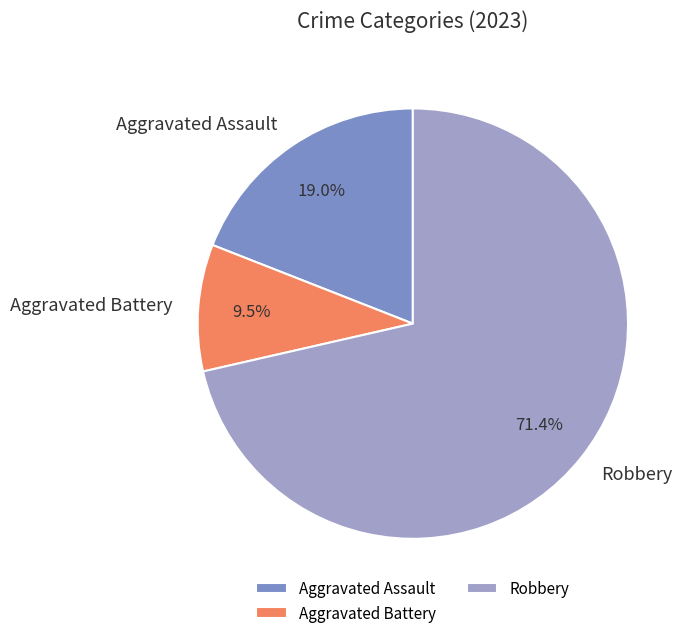

Does Robbery account for over 50% of the chart?

Yes